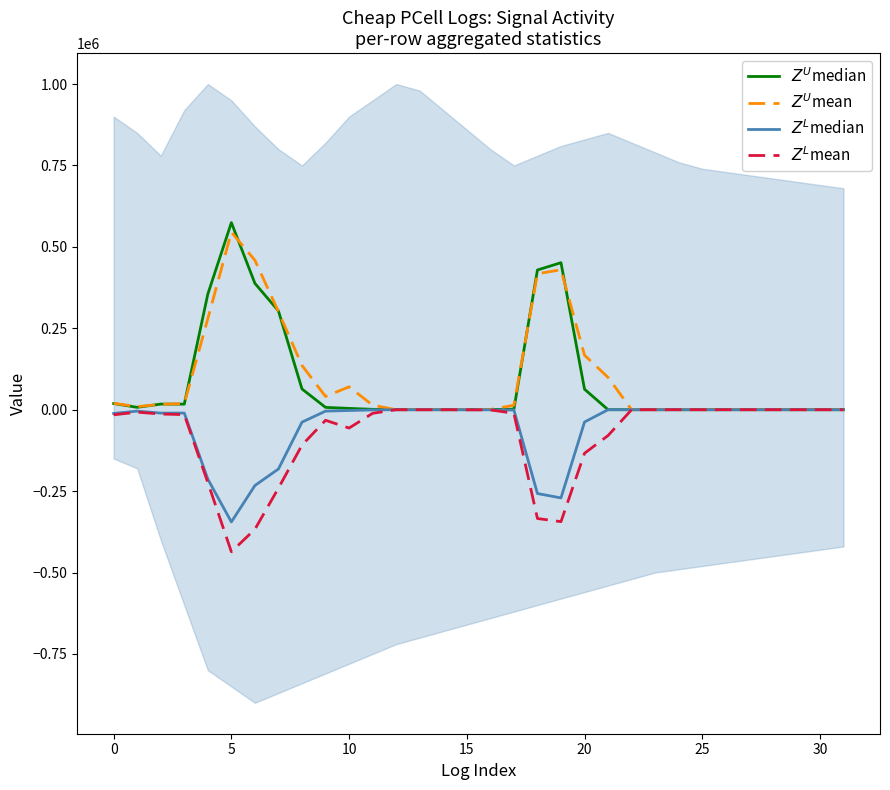

How many interior local peaks does the $Z^L$median series have?

2